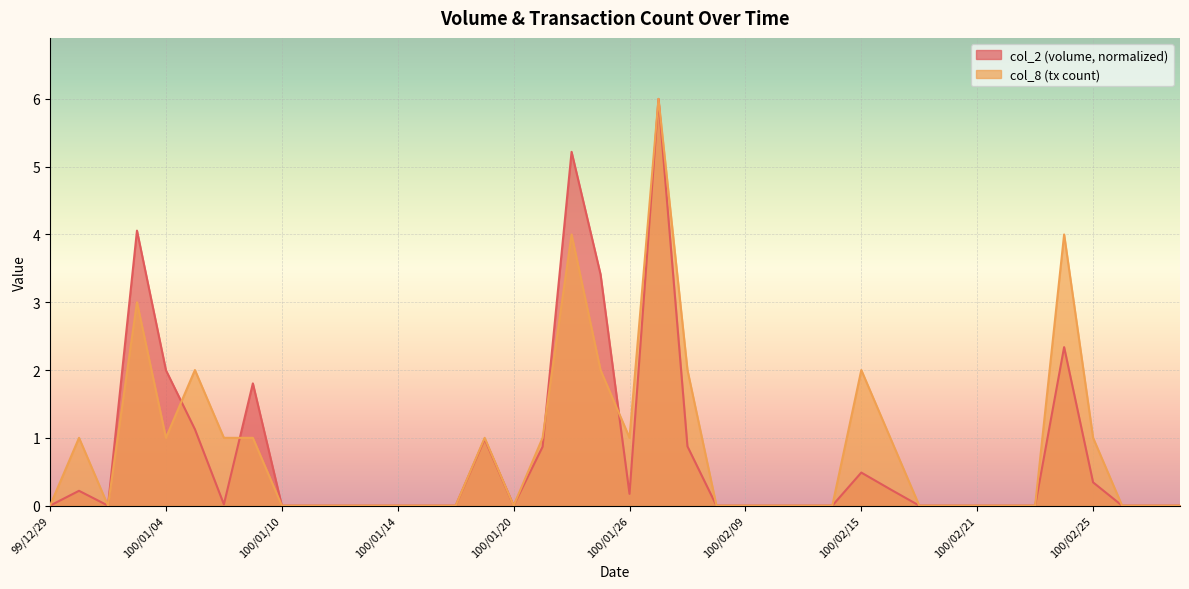

What is the label of the 34th point from the right?

100/01/06